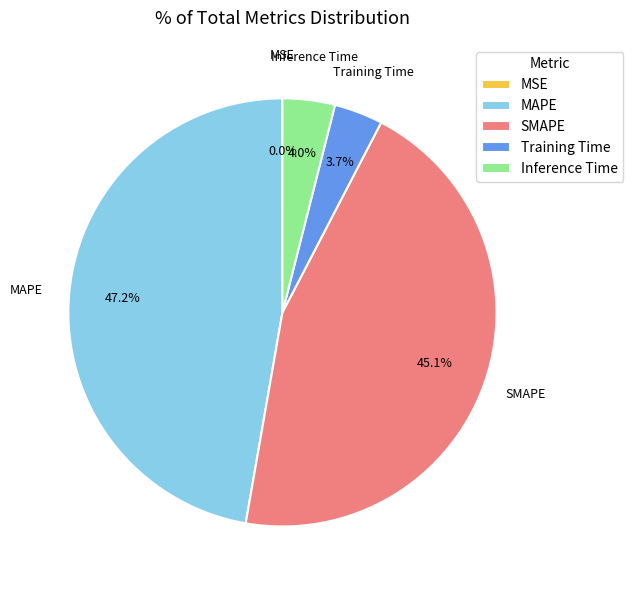

What is the total percentage of SMAPE and Inference Time?

49.1%